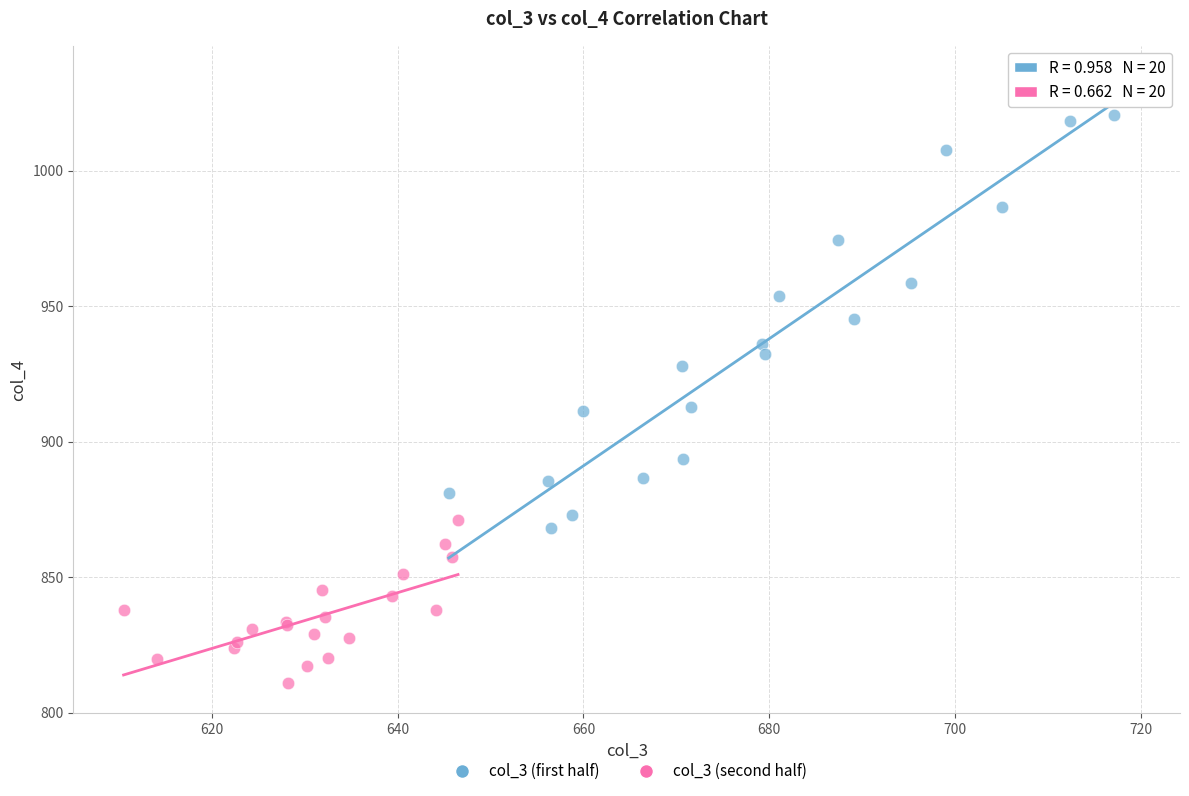

Which series has the widest spread of Y values?

col_3 (first half)